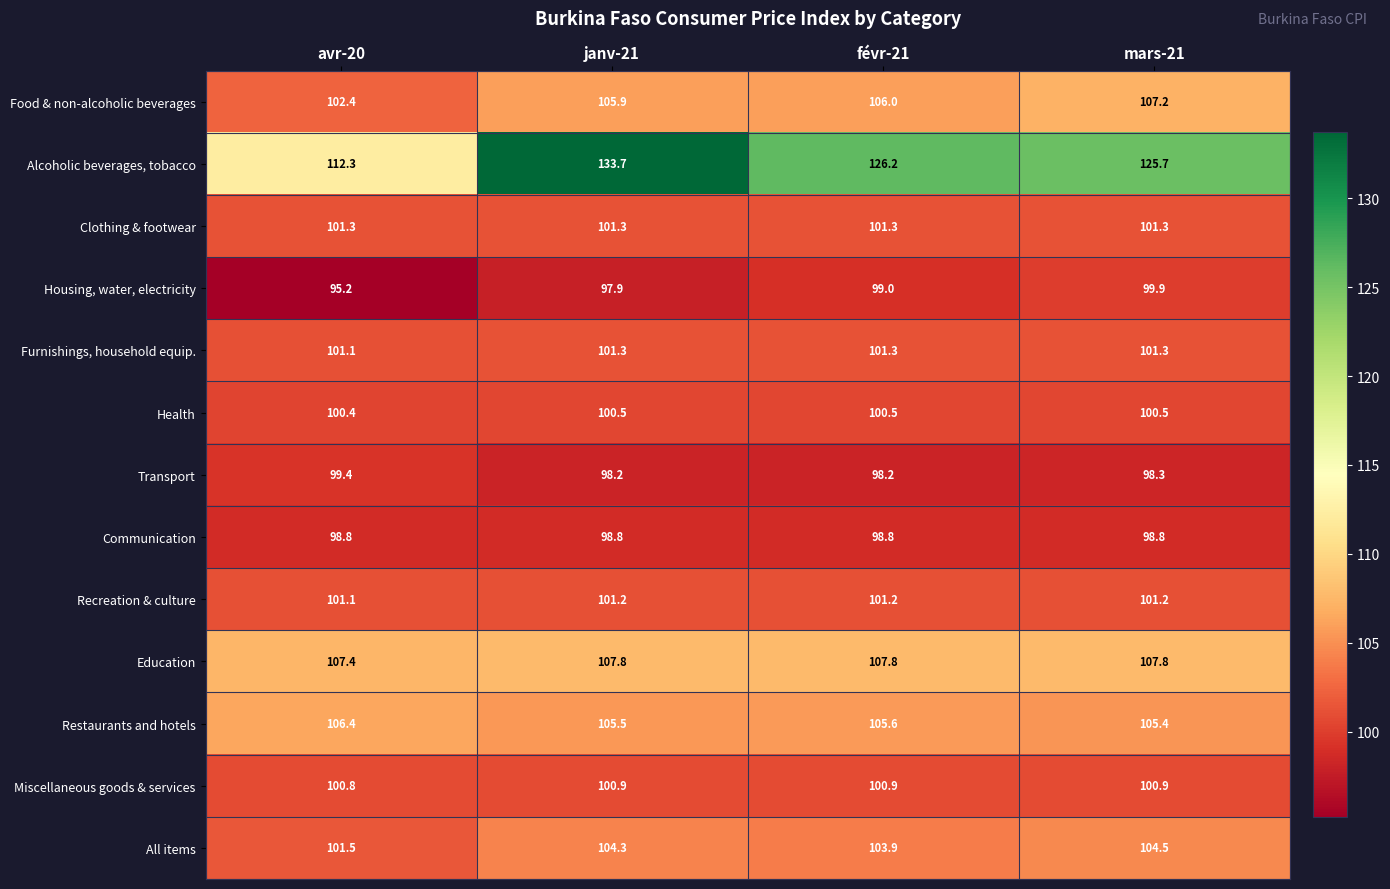

At which label is Housing, water, electricity closest to 97?

janv-21